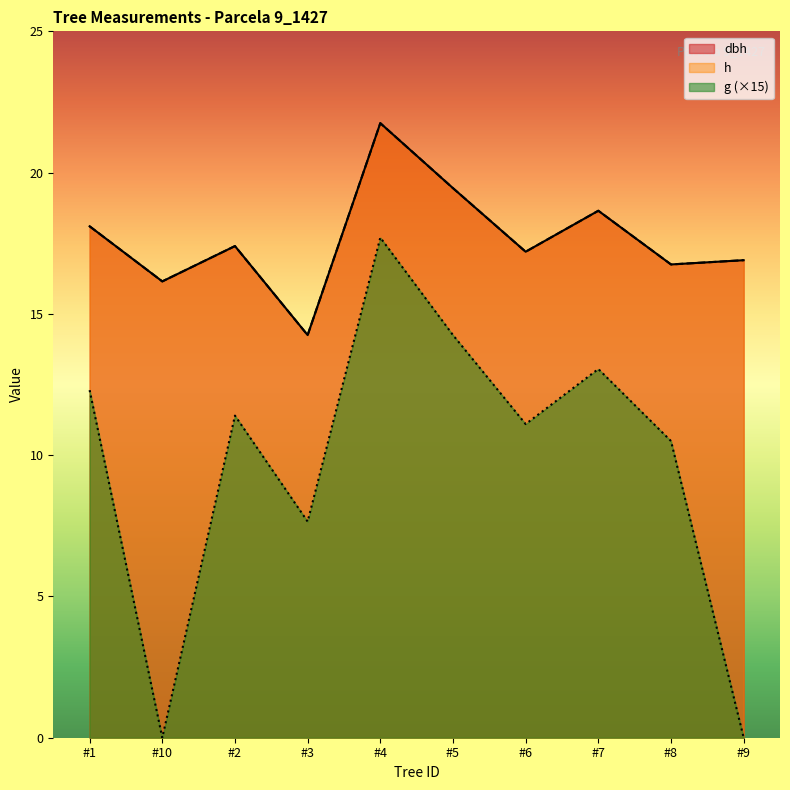

Rank the categories by g value from highest to lowest.

#4, #5, #7, #1, #2, #6, #8, #3, #10, #9